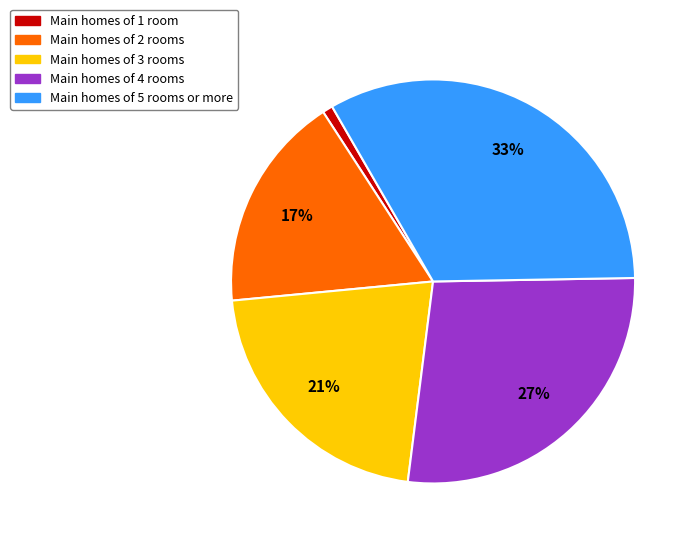

To the nearest percent, what is the average slice percentage?

20%